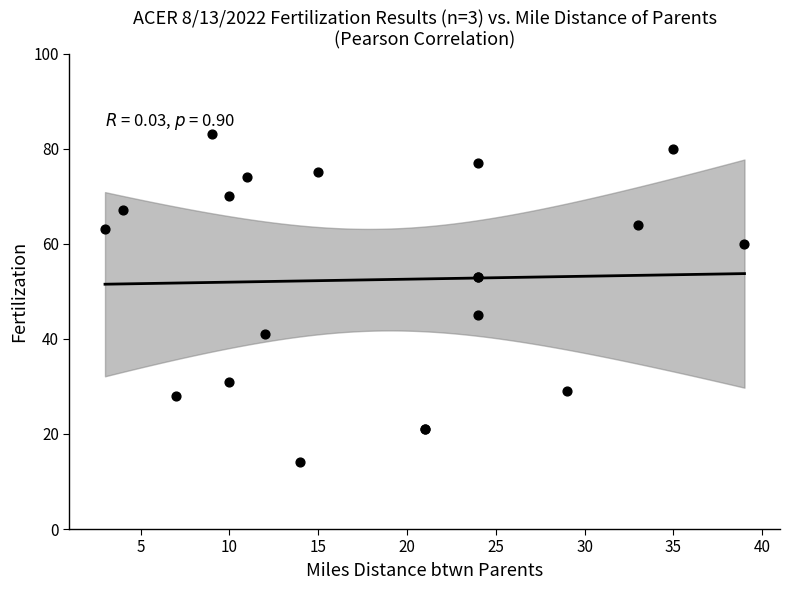

What Y value in the scatter plot is closest to 48?

45